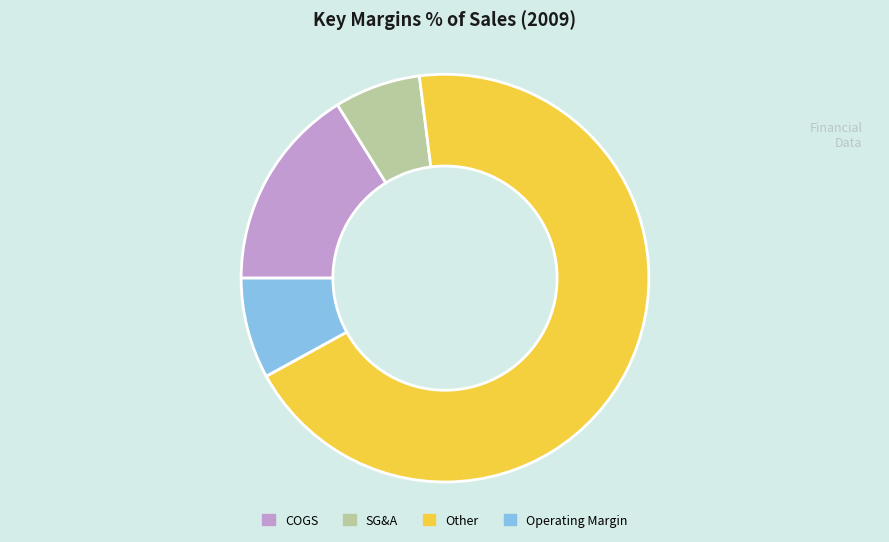

Which has a higher value, COGS or Operating Margin?

COGS